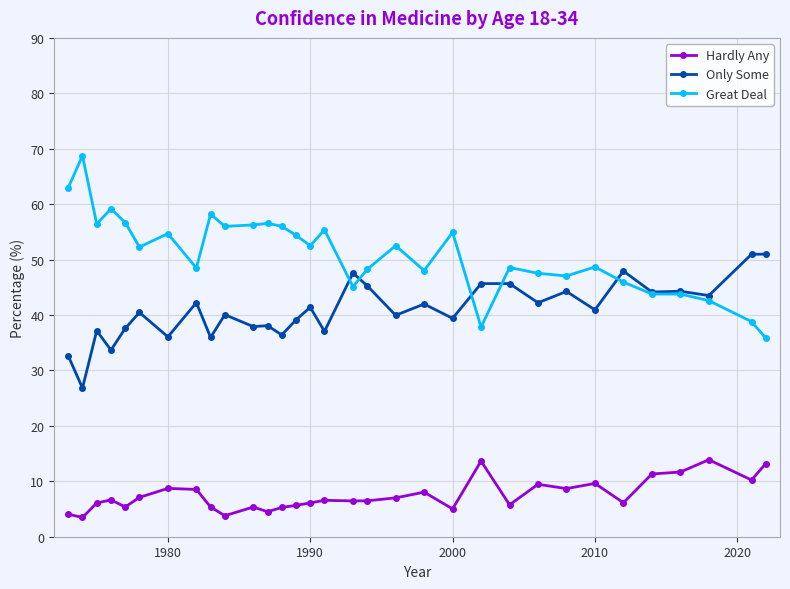

True or false: Great Deal and Hardly Any intersect in this chart.

False